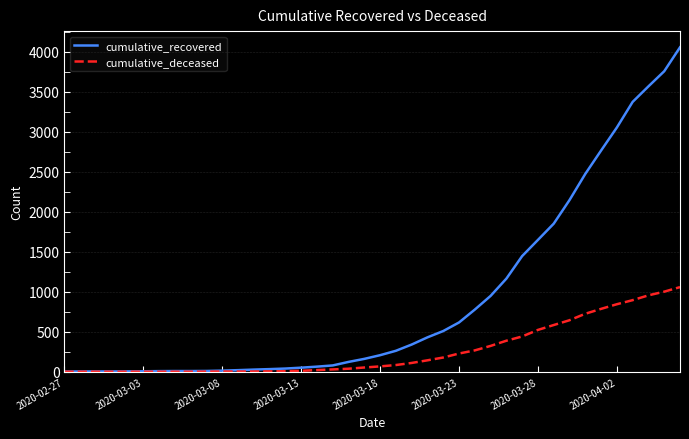

What is the sum of all cumulative_deceased values?

10389